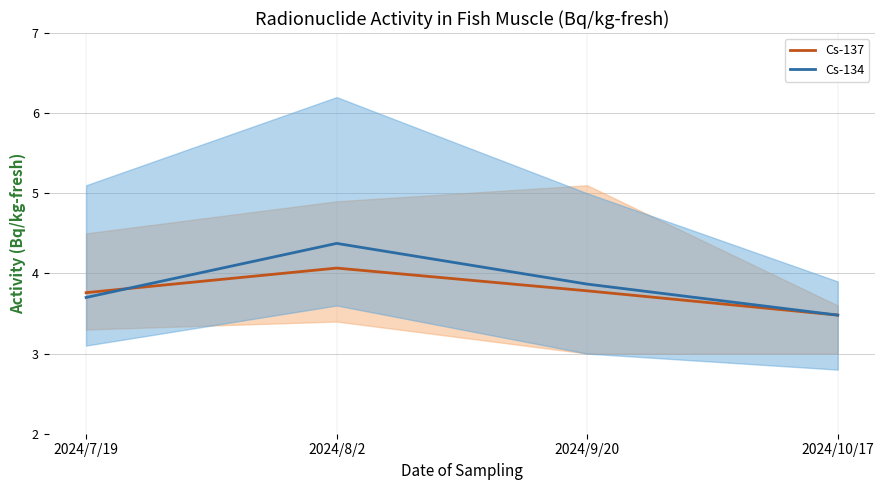

Reading left to right, list all the values displayed in this chart.

Cs-137: 2024/7/19=3.8	2024/8/2=4.1	2024/9/20=3.8	2024/10/17=3.5
Cs-134: 2024/7/19=3.7	2024/8/2=4.4	2024/9/20=3.9	2024/10/17=3.5